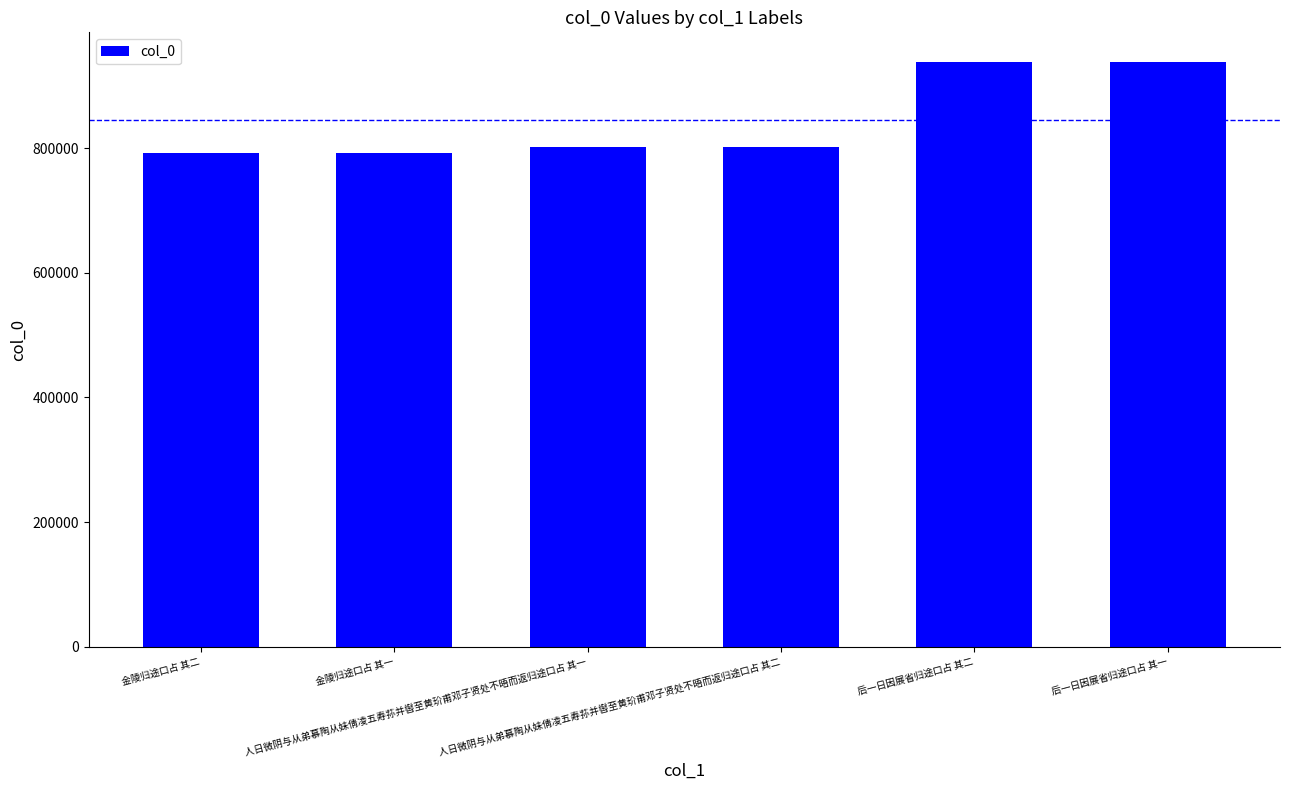

Are the bars grouped side by side (vs. stacked)?

No